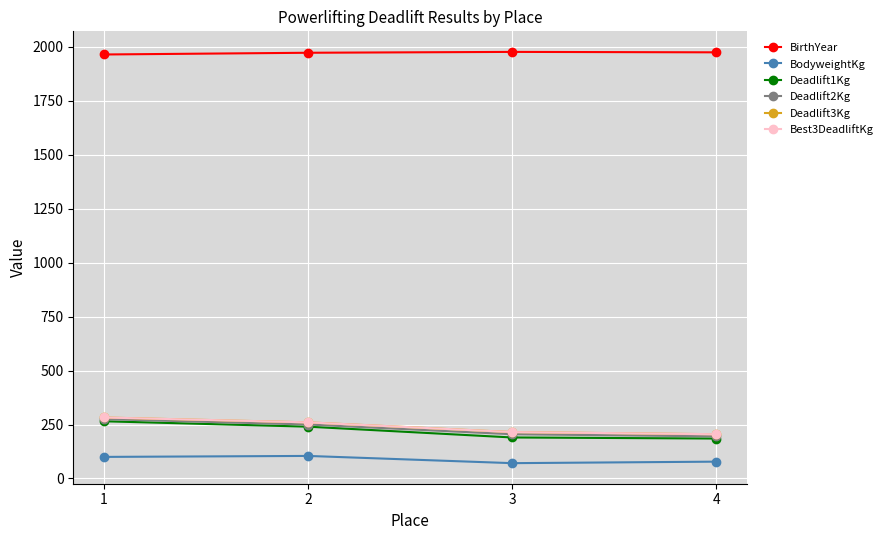

Which series changed the most between 2 and 3?

Deadlift1Kg